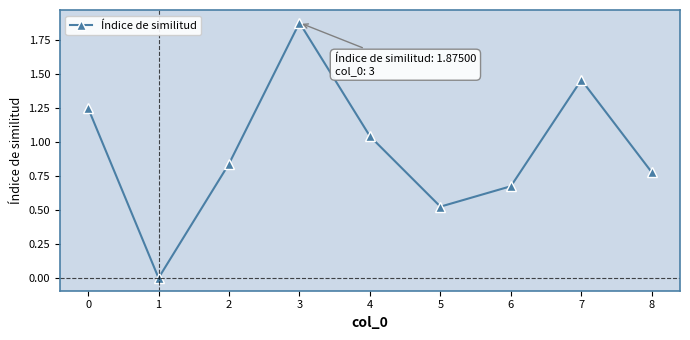

What is the average value?

0.9